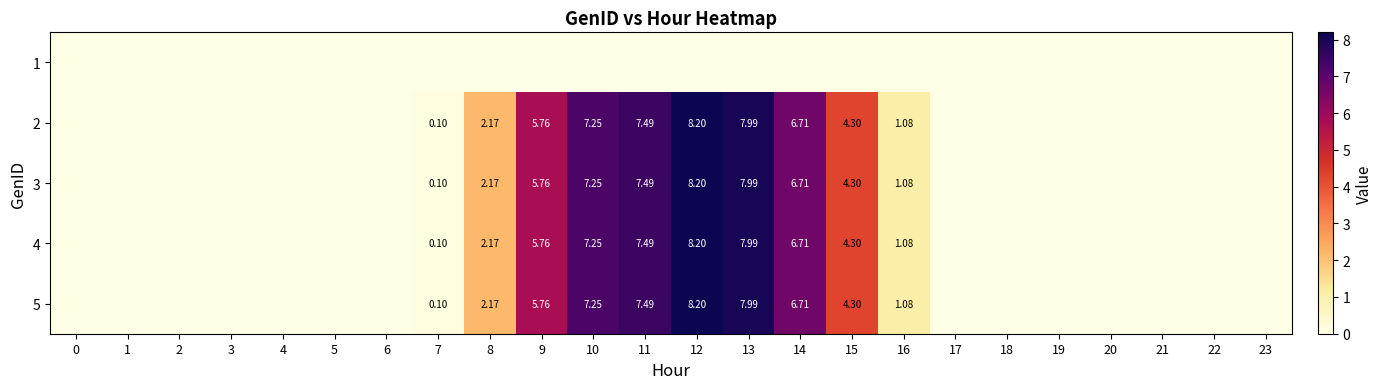

At which label does 2 reach its peak?

12